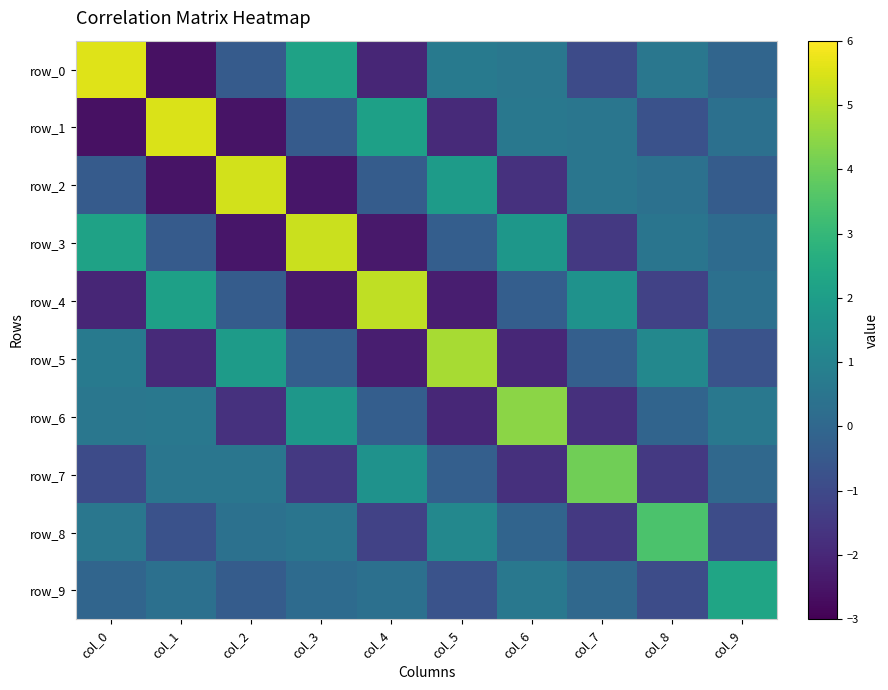

How many positive values does the row_1 series have?

5